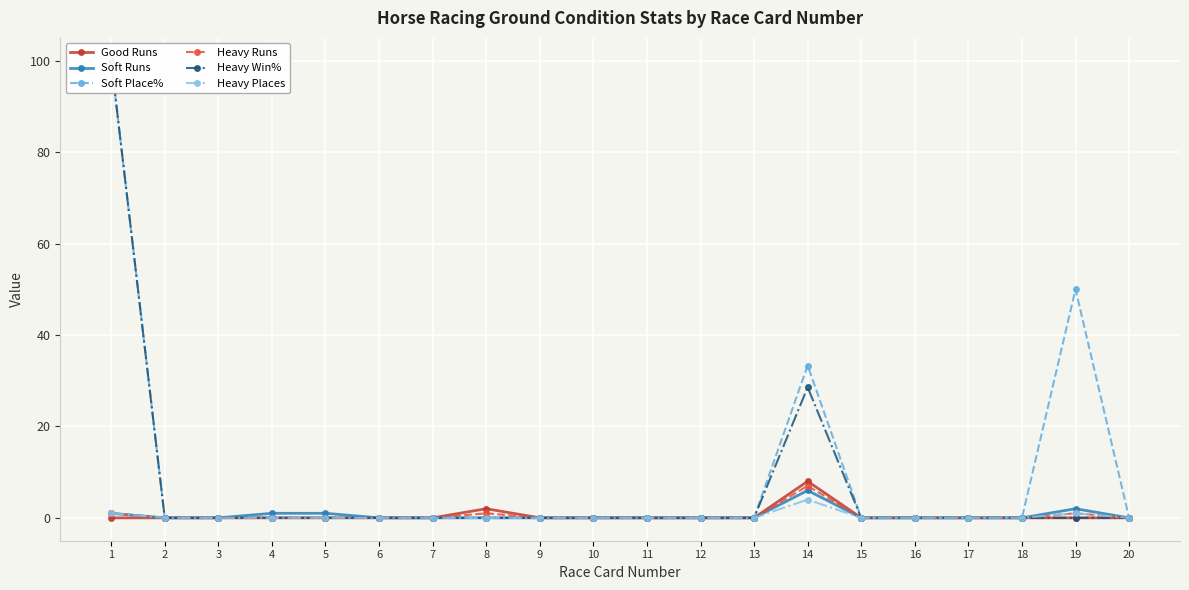

What is the difference between the highest and lowest values at 14?

29.3